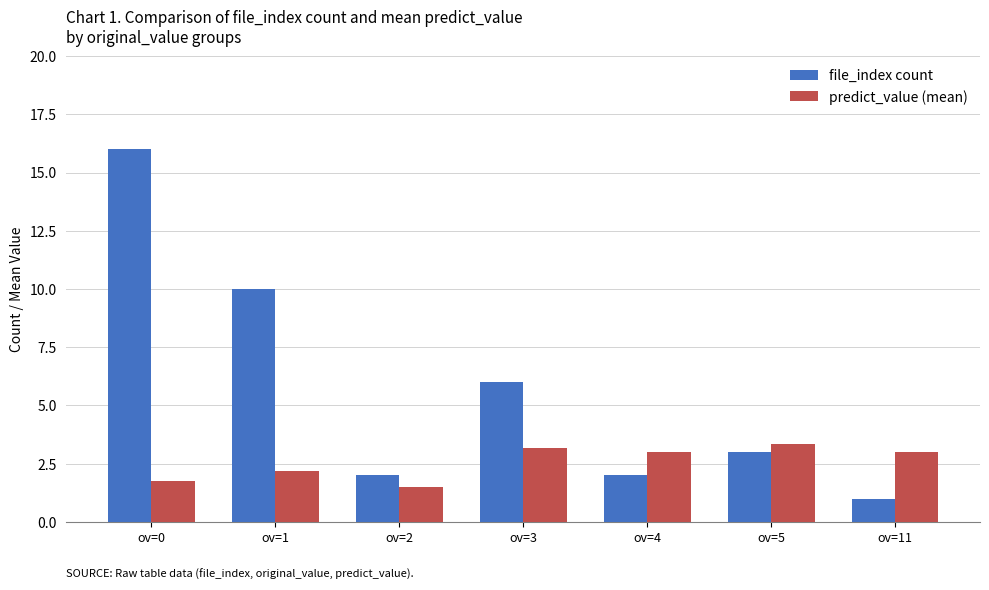

What is the value of the file_index count bar at the 4th from the left?

6.0